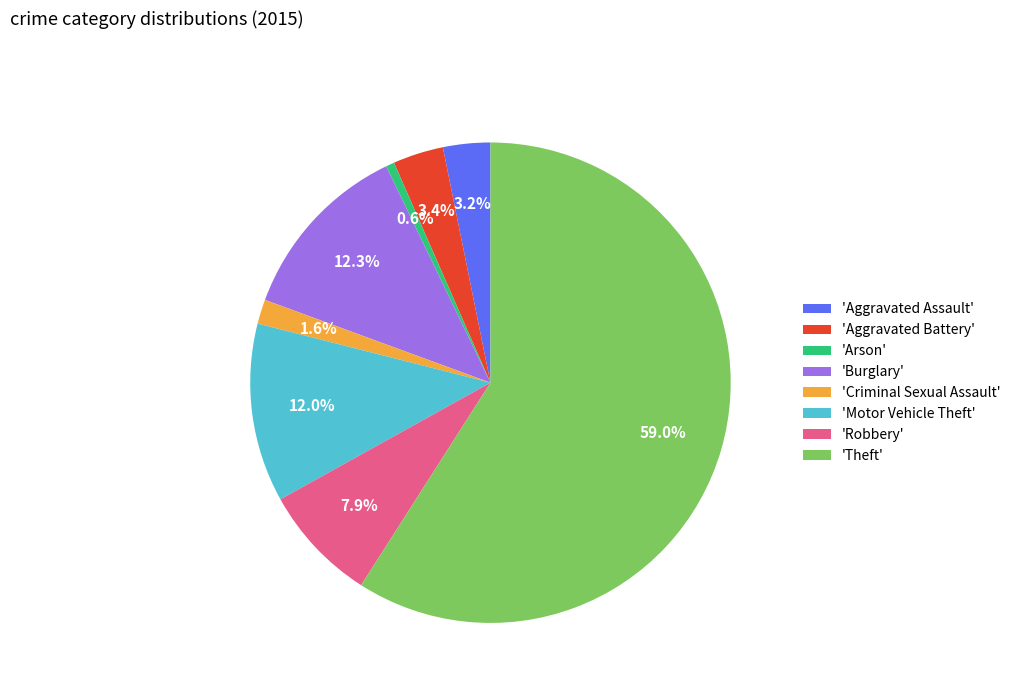

Between 'Burglary' and 'Robbery', which is larger?

'Burglary'